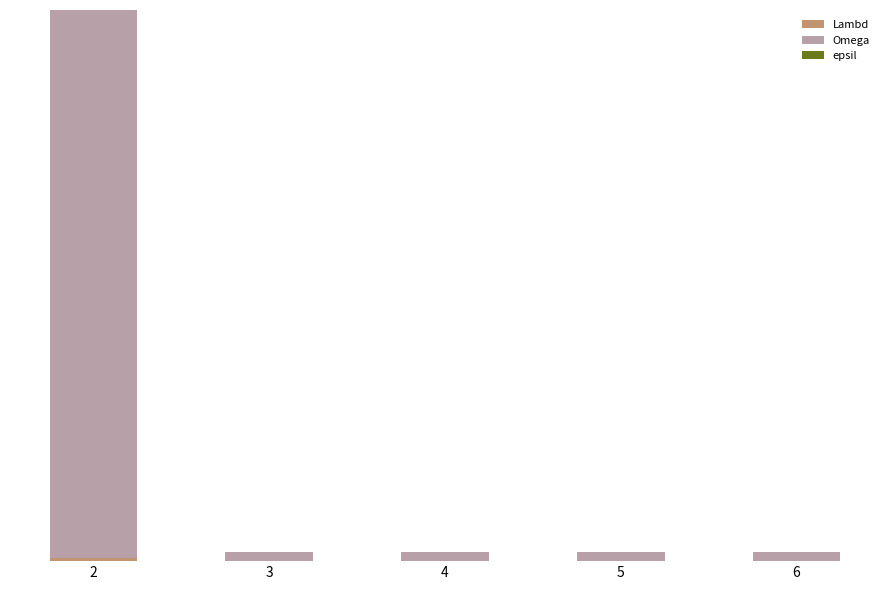

At which category is the sum across all series the highest?

2